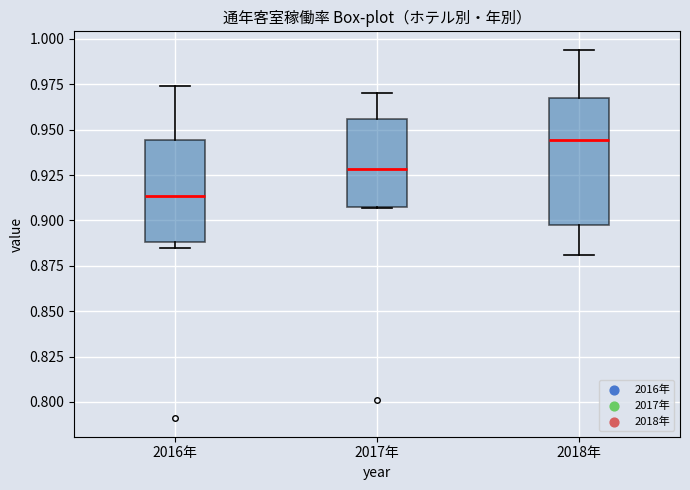

Which box has the lowest median line?

2016年